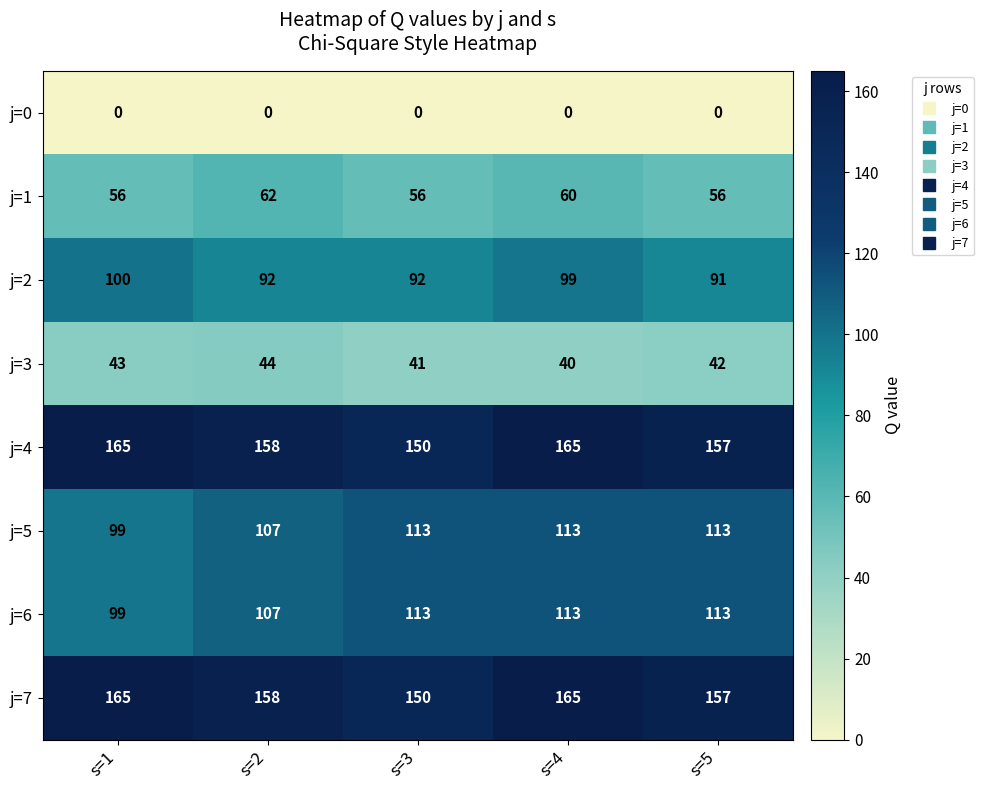

Rank the categories by j=3 value from highest to lowest.

s=2, s=1, s=5, s=3, s=4